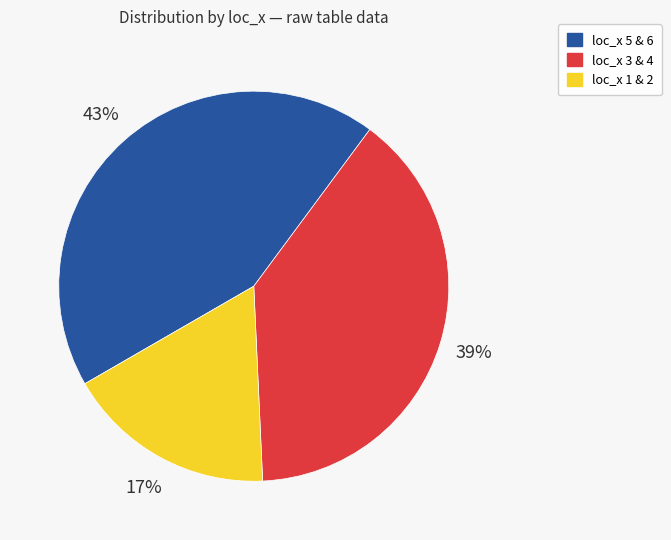

To the nearest percent, what portion does loc_x 1 & 2 represent?

17%